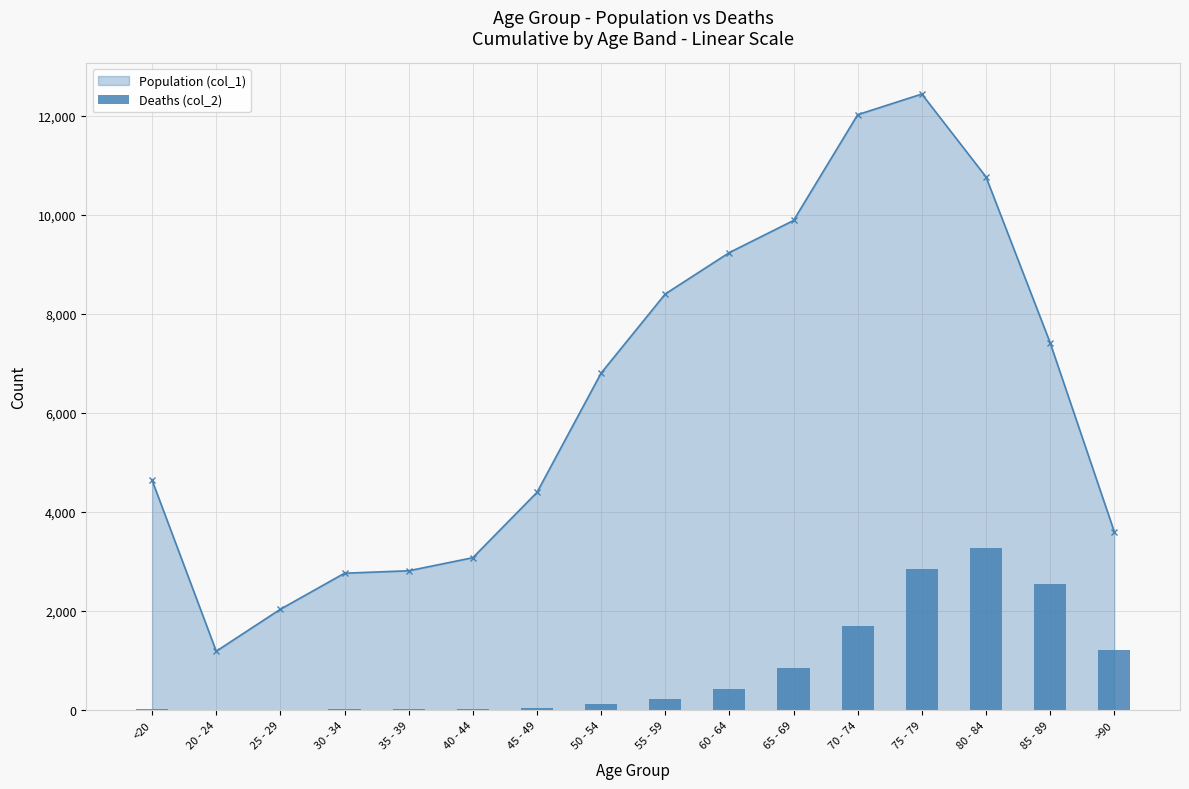

The value at 35 - 39 is 27. True or false?

False